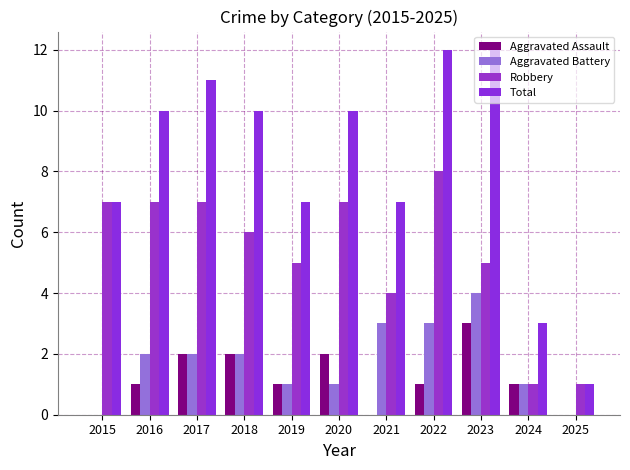

Reading right to left, what are all the values shown in this chart?

Aggravated Assault: 2025=0	2024=1	2023=3	2022=1	2021=0	2020=2	2019=1	2018=2	2017=2	2016=1	2015=0
Aggravated Battery: 2025=0	2024=1	2023=4	2022=3	2021=3	2020=1	2019=1	2018=2	2017=2	2016=2	2015=0
Robbery: 2025=1	2024=1	2023=5	2022=8	2021=4	2020=7	2019=5	2018=6	2017=7	2016=7	2015=7
Total: 2025=1	2024=3	2023=12	2022=12	2021=7	2020=10	2019=7	2018=10	2017=11	2016=10	2015=7